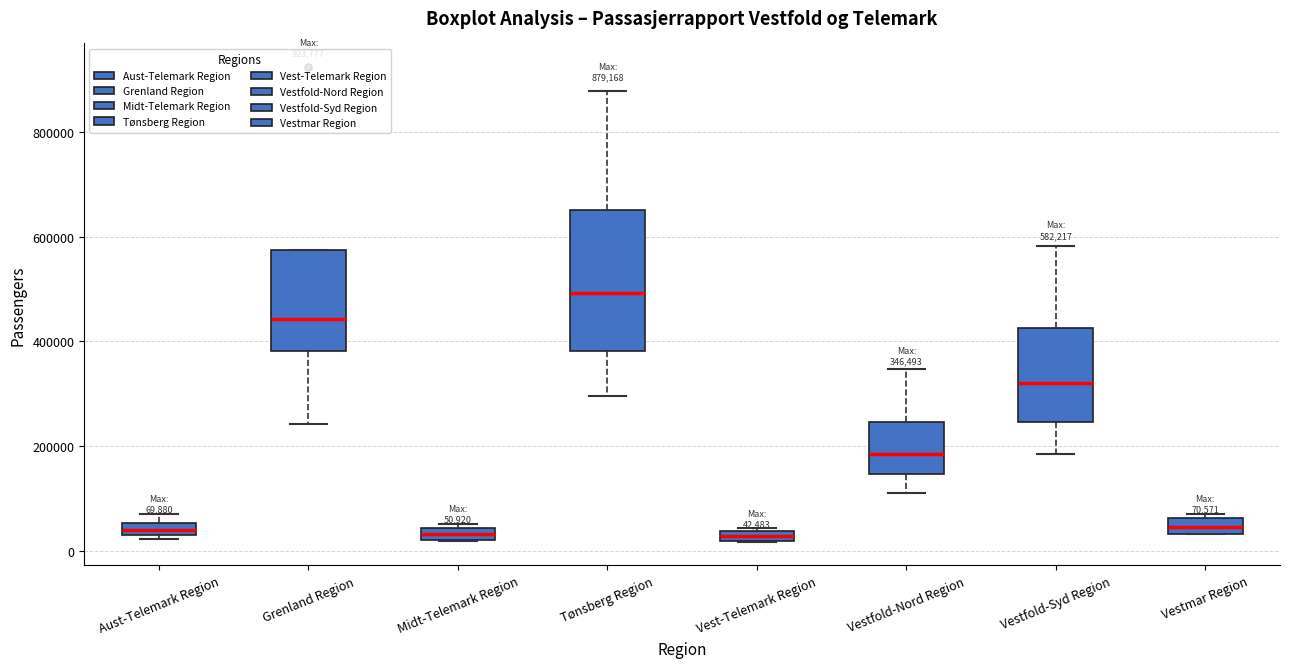

Which box is the tallest, from its lower edge to its upper edge?

Tønsberg Region